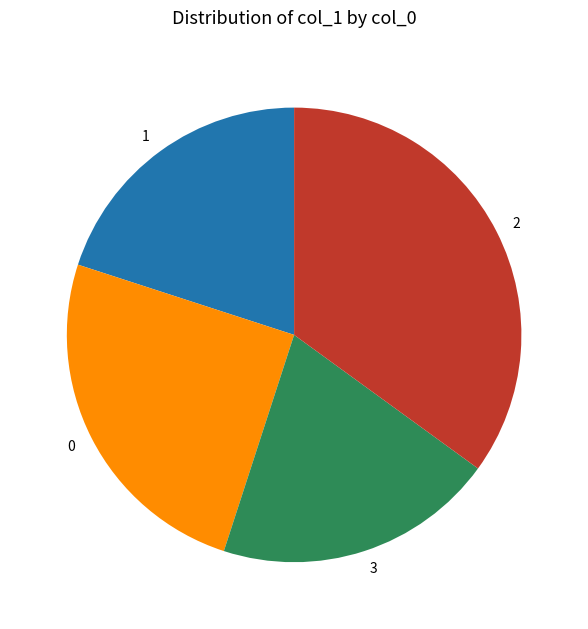

True or false: 2 accounts for 30% of the total.

False